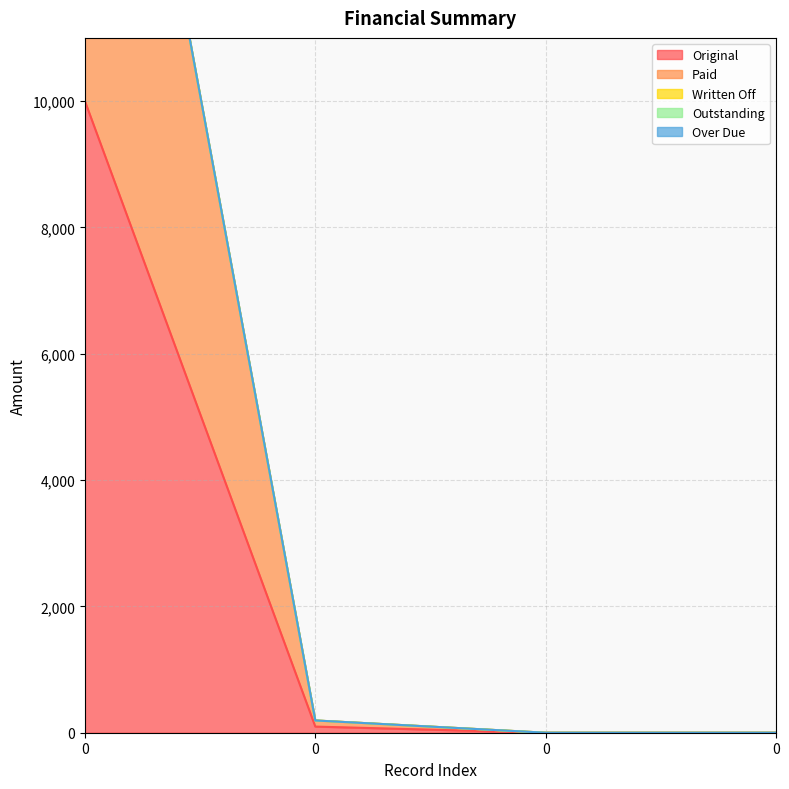

True or false: Over Due has a value of 0.0 at 0.

True